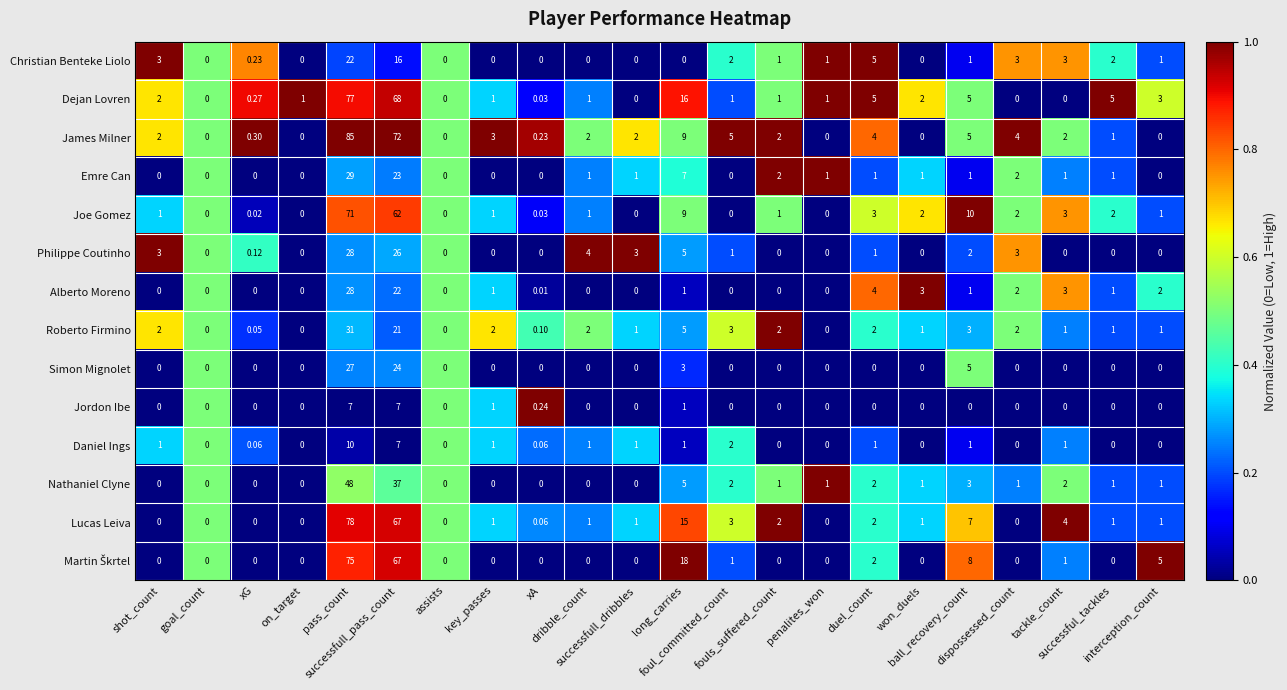

Which series has the widest spread of values?

James Milner